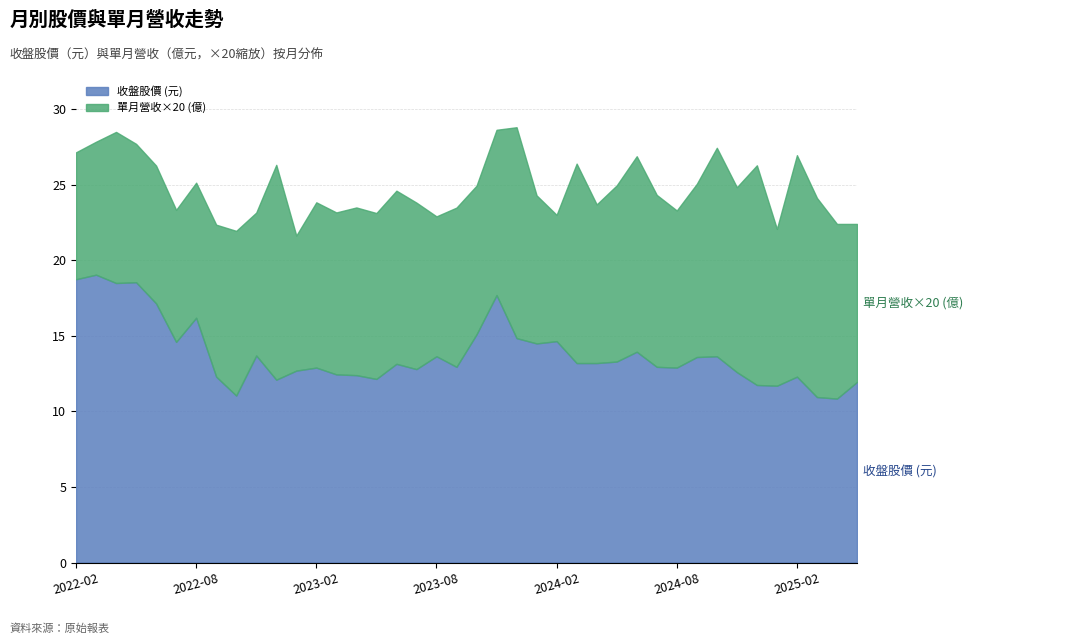

Is it true that 單月營收(億) equals 0.1 at 2023-11?

False